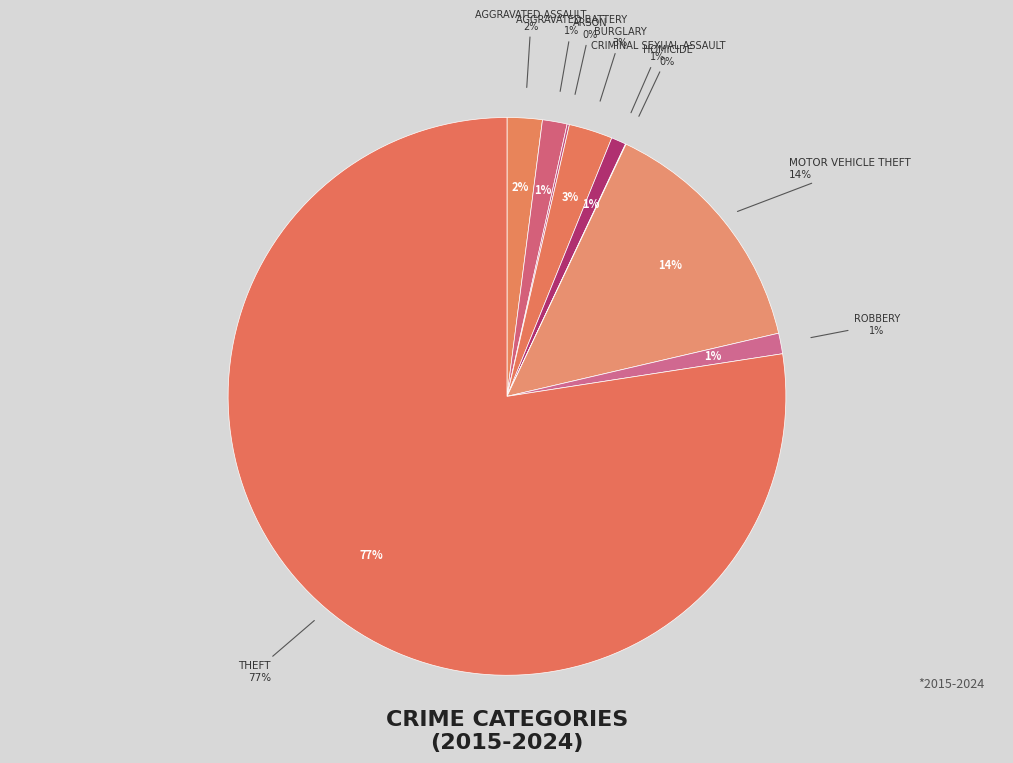

How many slices are in this pie chart?

9